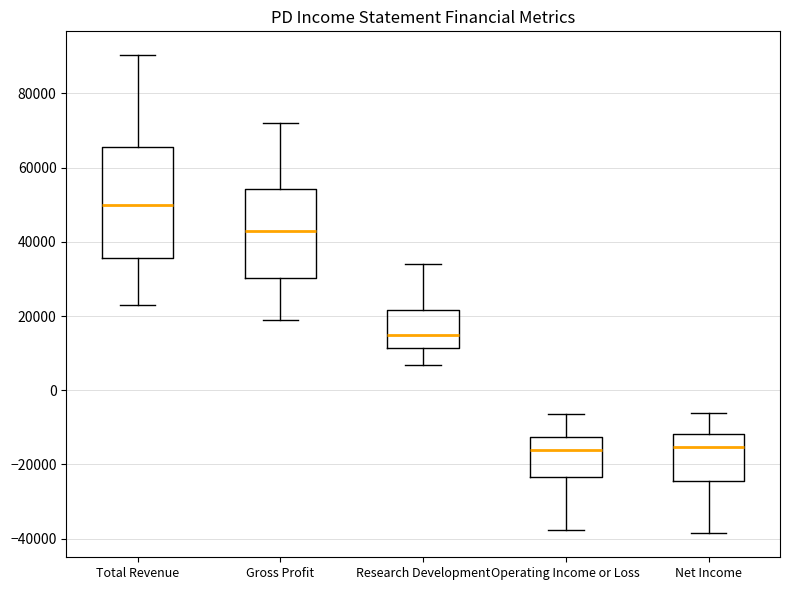

Reading left to right, transcribe this box plot: for each box, give where its median line is, the range the box spans, and where its two whiskers end, as read against the y-axis. The values are not printed on the chart, so give them approximately, as read against the axis.

Total Revenue: median 50000, box 36000 to 66000, whiskers 24000 to 90000
Gross Profit: median 42000, box 30000 to 54000, whiskers 20000 to 72000
Research Development: median 16000, box 12000 to 22000, whiskers 6000 to 34000
Operating Income or Loss: median -16000, box -24000 to -12000, whiskers -38000 to -6000
Net Income: median -16000, box -24000 to -12000, whiskers -38000 to -6000